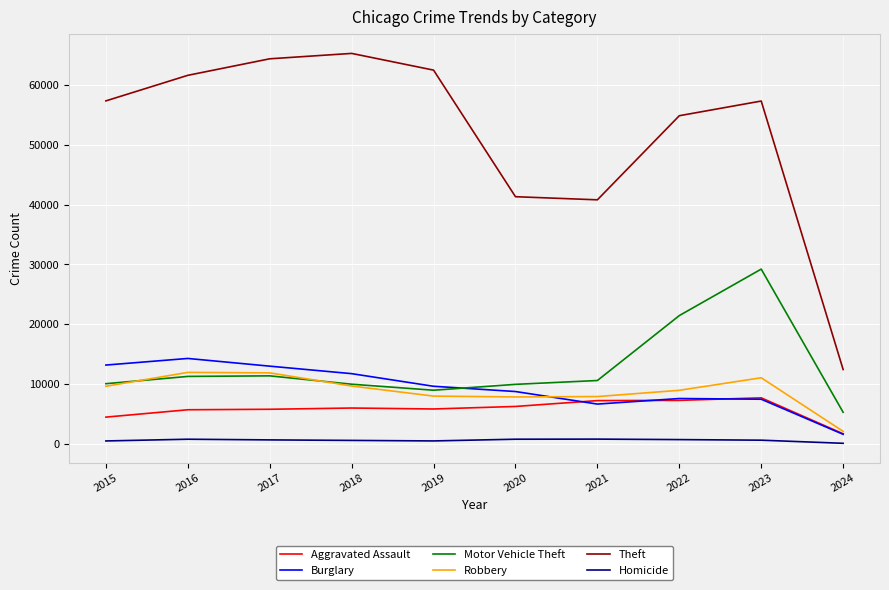

What are all the series names shown in the legend?

Aggravated Assault, Burglary, Motor Vehicle Theft, Robbery, Theft, Homicide